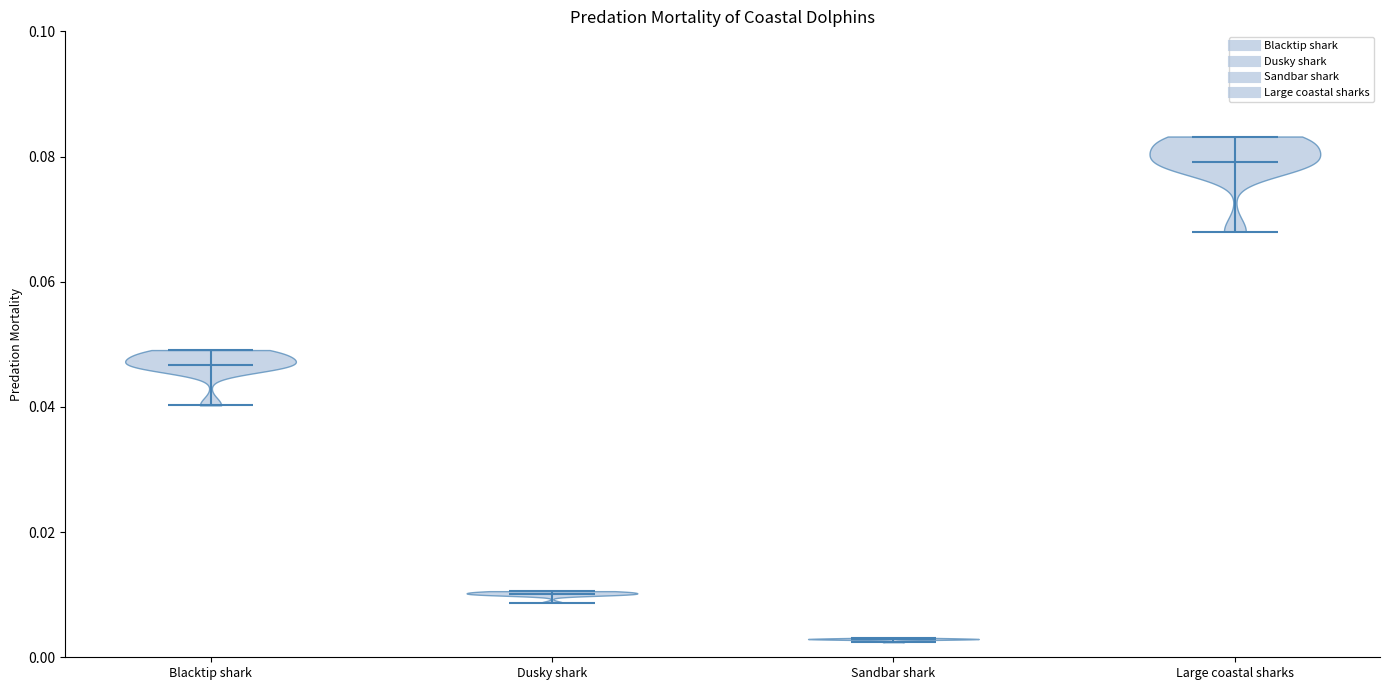

Which violin has the highest median line?

Large coastal sharks